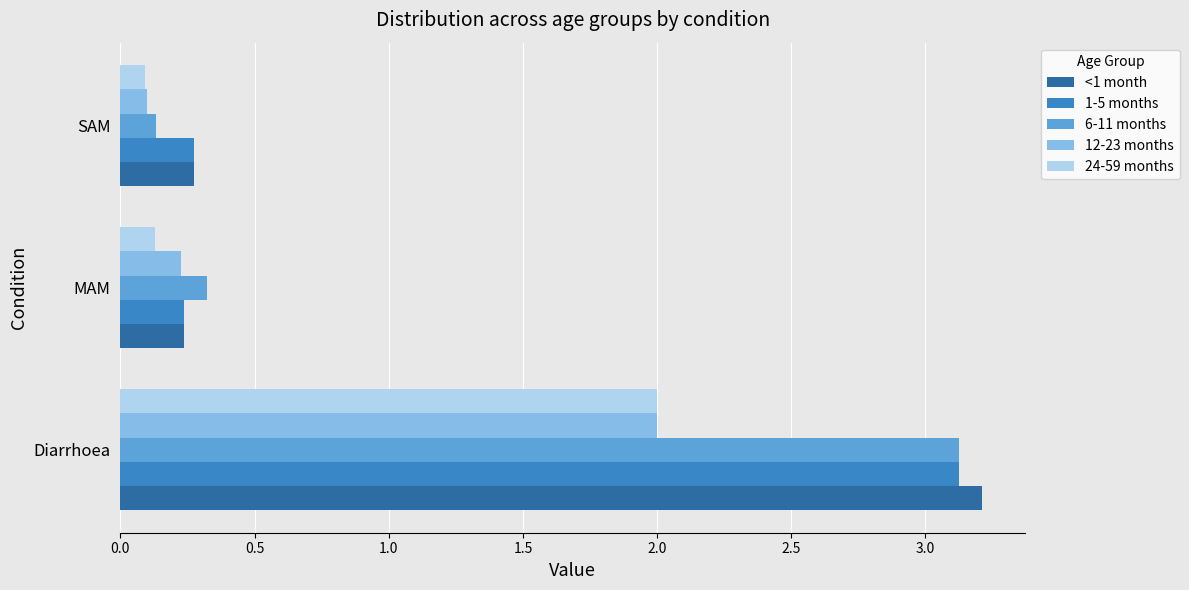

Is it true that 1-5 months equals 0.3 at SAM?

True